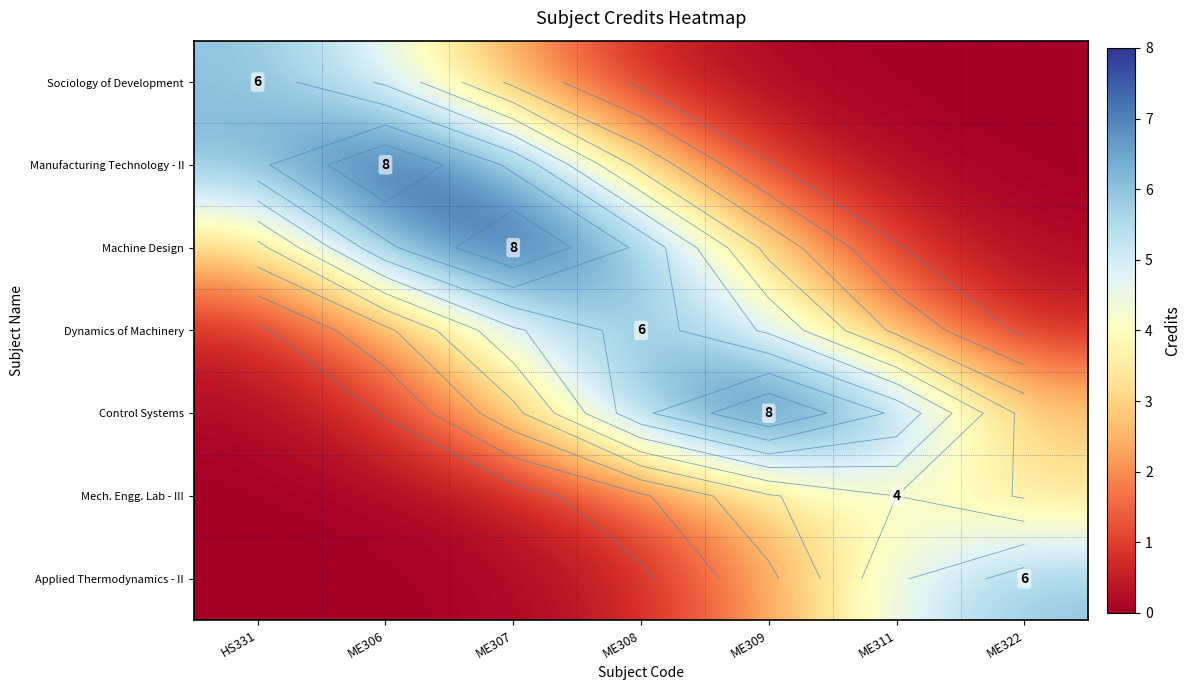

What is the difference between the Applied Thermodynamics - II values at HS331 and ME308?

0.6